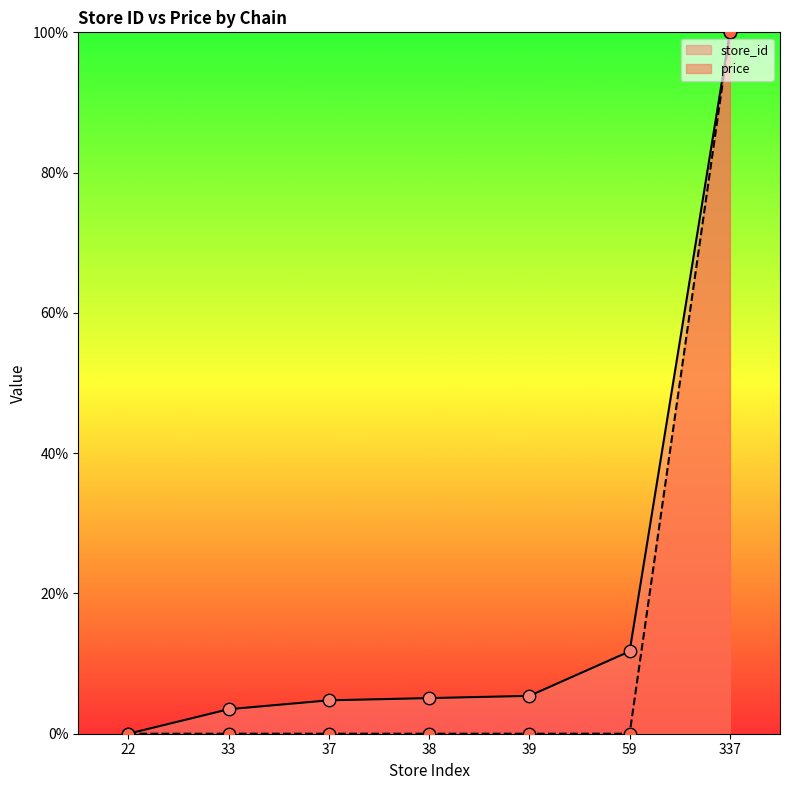

Which series has the largest Y range (max minus min)?

store_id